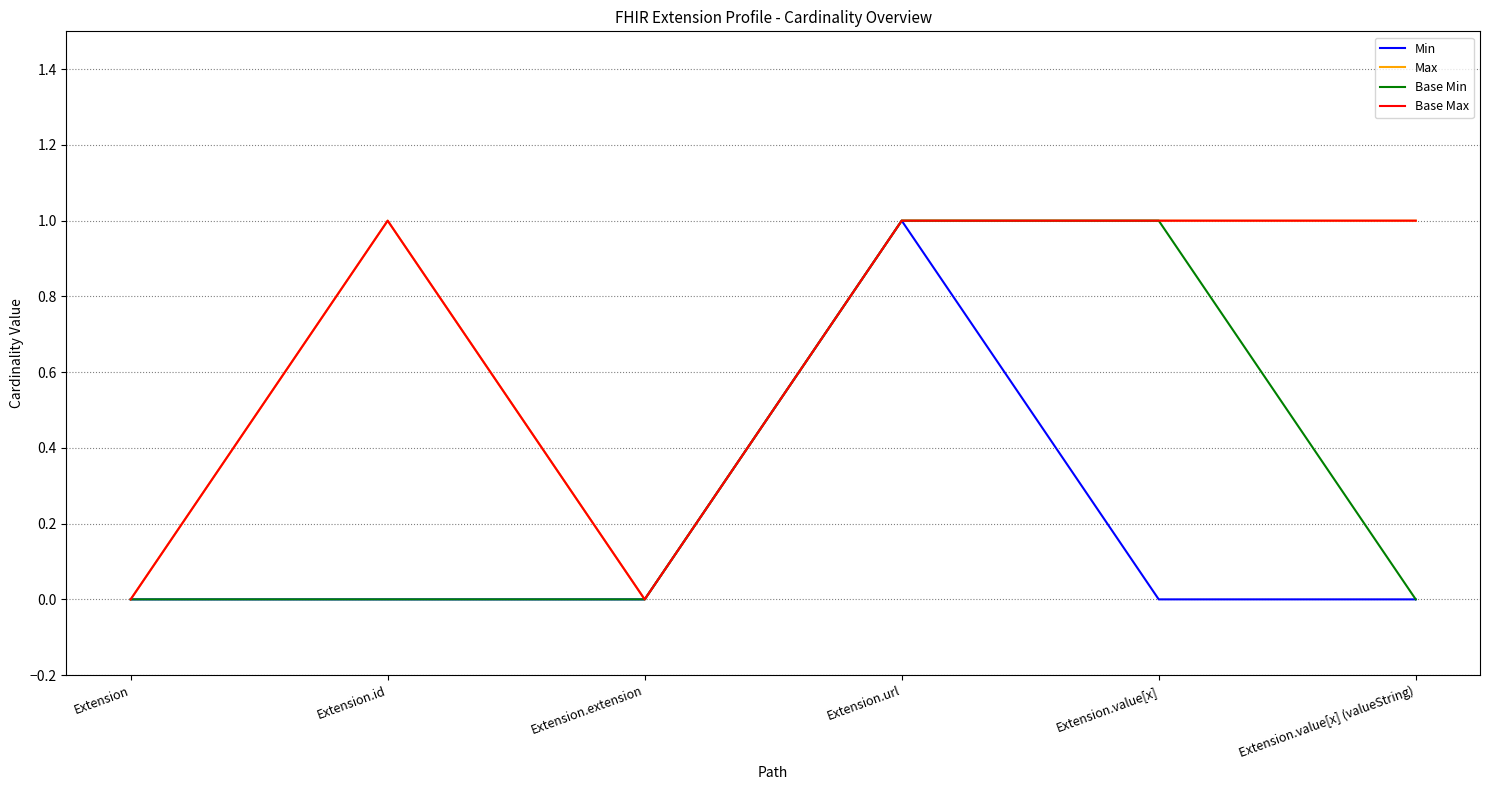

What is the spread (max minus min) of values at Extension.value[x]?

1